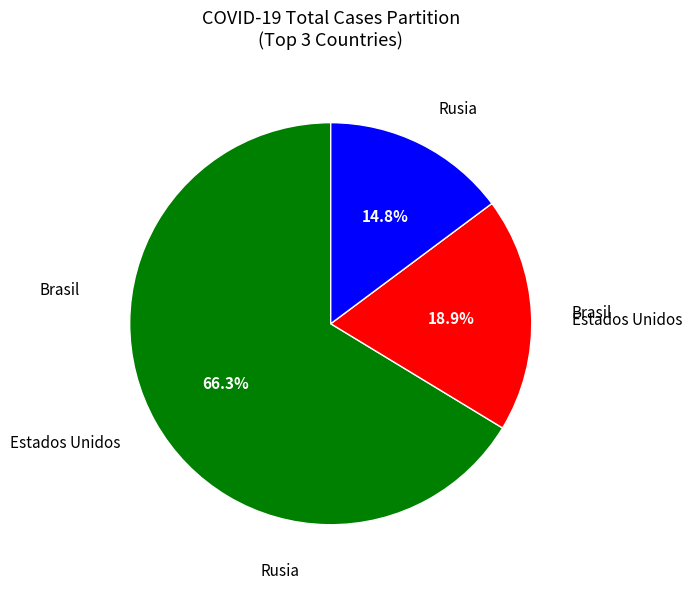

Which slice is the largest?

Estados Unidos